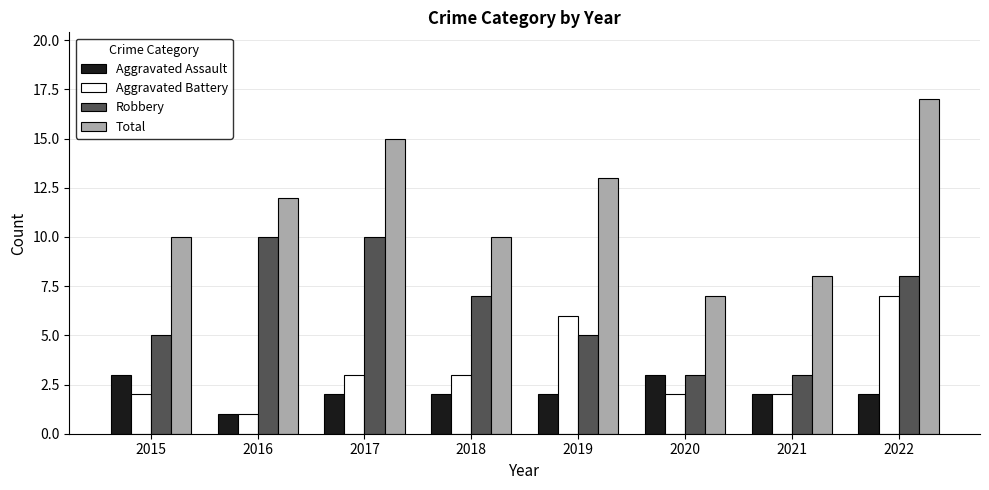

What are all the series names shown in the legend?

Aggravated Assault, Aggravated Battery, Robbery, Total